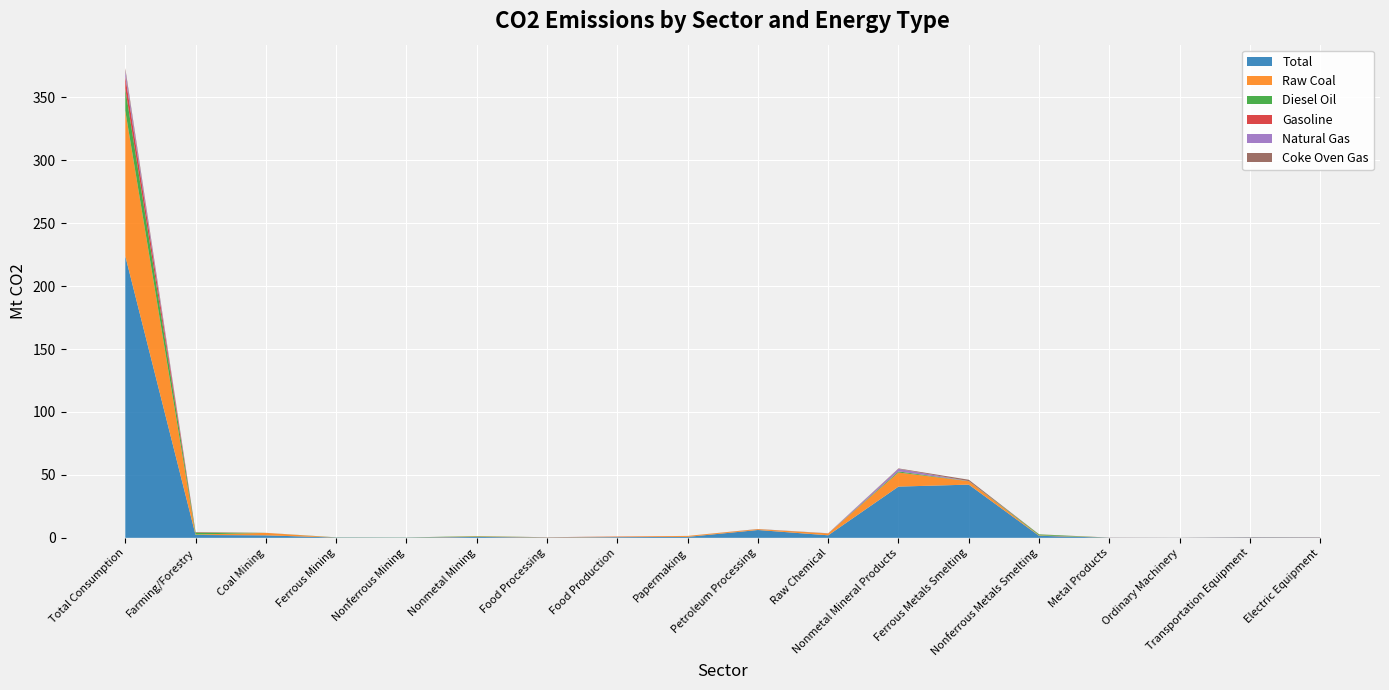

Reading left to right, list all the values displayed in this chart.

Total: 224.0	2.3	2.0	0.2	0.1	0.7	0.2	0.6	0.8	6.2	2.0	40.7	42.3	1.6	0.1	0.1	0.3	0.2
Raw Coal: 115.5	0.3	1.9	0.0	0.0	0.4	0.2	0.4	0.7	0.7	1.5	11.2	2.7	0.4	0.0	0.0	0.0	0.0
Diesel Oil: 17.5	1.6	0.0	0.1	0.1	0.3	0.0	0.0	0.0	0.0	0.0	0.8	0.1	0.7	0.0	0.0	0.1	0.1
Gasoline: 9.7	0.3	0.0	0.0	0.0	0.0	0.1	0.1	0.0	0.0	0.1	0.1	0.0	0.1	0.1	0.0	0.1	0.1
Natural Gas: 4.5	0.0	0.0	0.0	0.0	0.0	0.0	0.0	0.0	0.0	0.1	1.9	0.0	0.0	0.0	0.0	0.0	0.0
Coke Oven Gas: 2.1	0.0	0.0	0.1	0.0	0.0	0.0	0.0	0.0	0.1	0.0	0.4	1.1	0.0	0.0	0.0	0.0	0.0